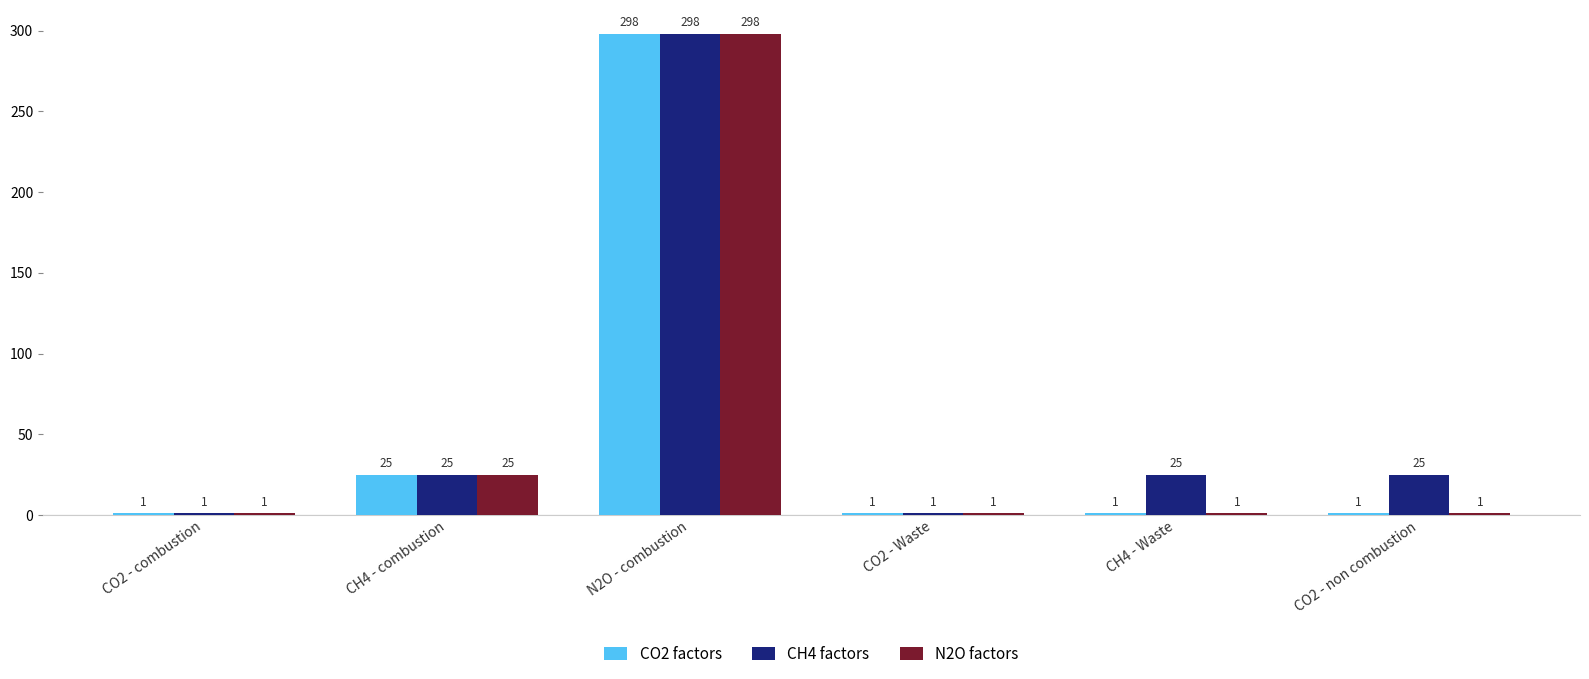

What is the label of the 2nd bar from the right?

CH4 - Waste